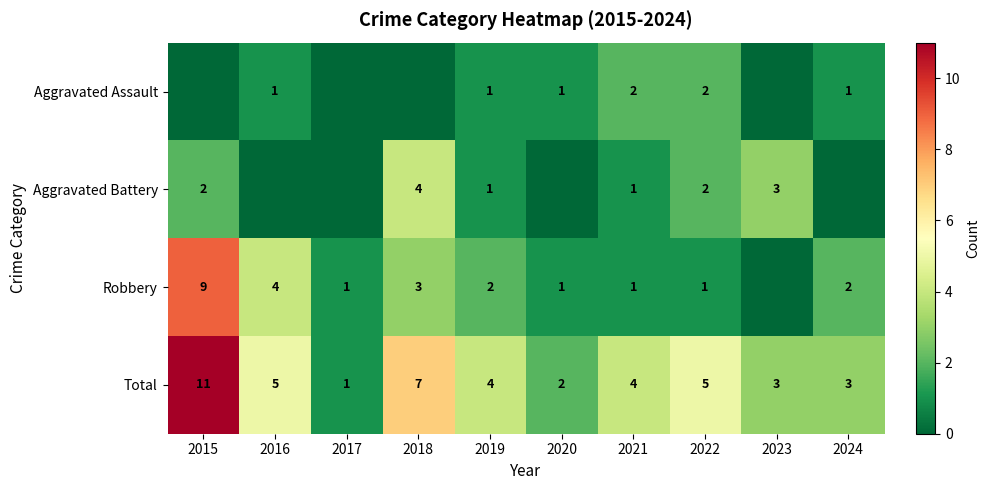

The value of Total at 2019 is 7. True or false?

False